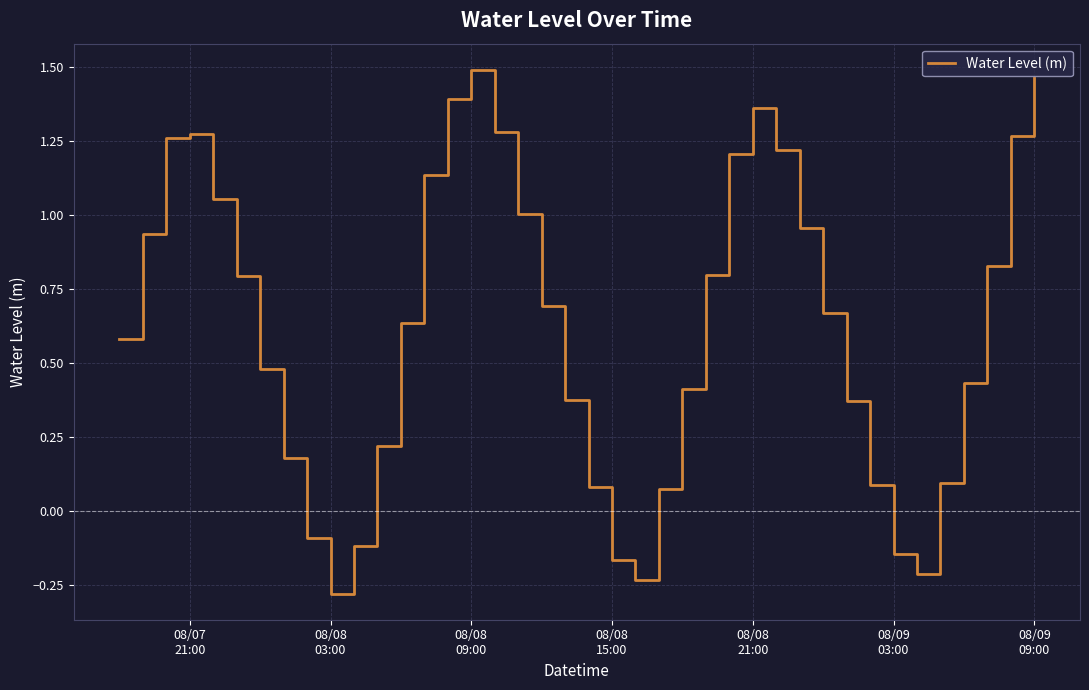

What is the sum of all values?

24.9